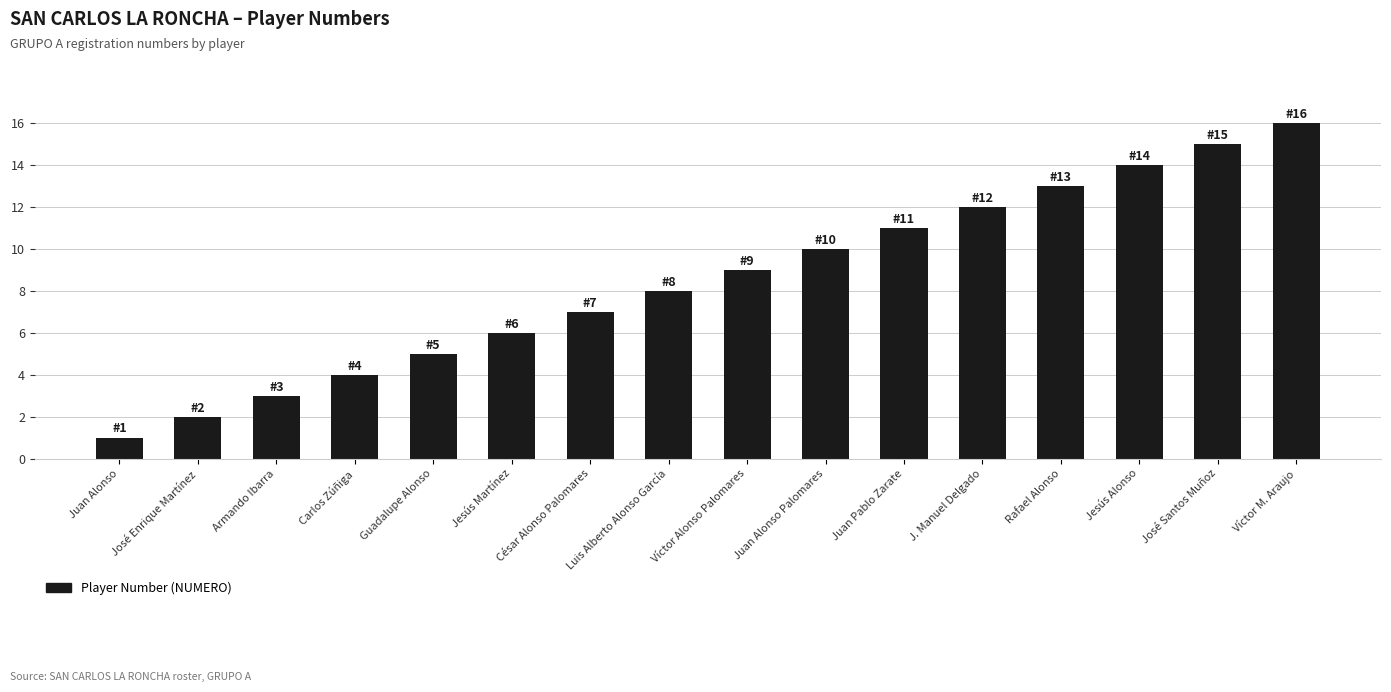

Reading left to right, list all the values displayed in this chart.

Juan Alonso=1	José Enrique Martínez=2	Armando Ibarra=3	Carlos Zúñiga=4	Guadalupe Alonso=5	Jesús Martínez=6	César Alonso Palomares=7	Luis Alberto Alonso García=8	Víctor Alonso Palomares=9	Juan Alonso Palomares=10	Juan Pablo Zarate=11	J. Manuel Delgado=12	Rafael Alonso=13	Jesús Alonso=14	José Santos Muñoz=15	Víctor M. Araujo=16